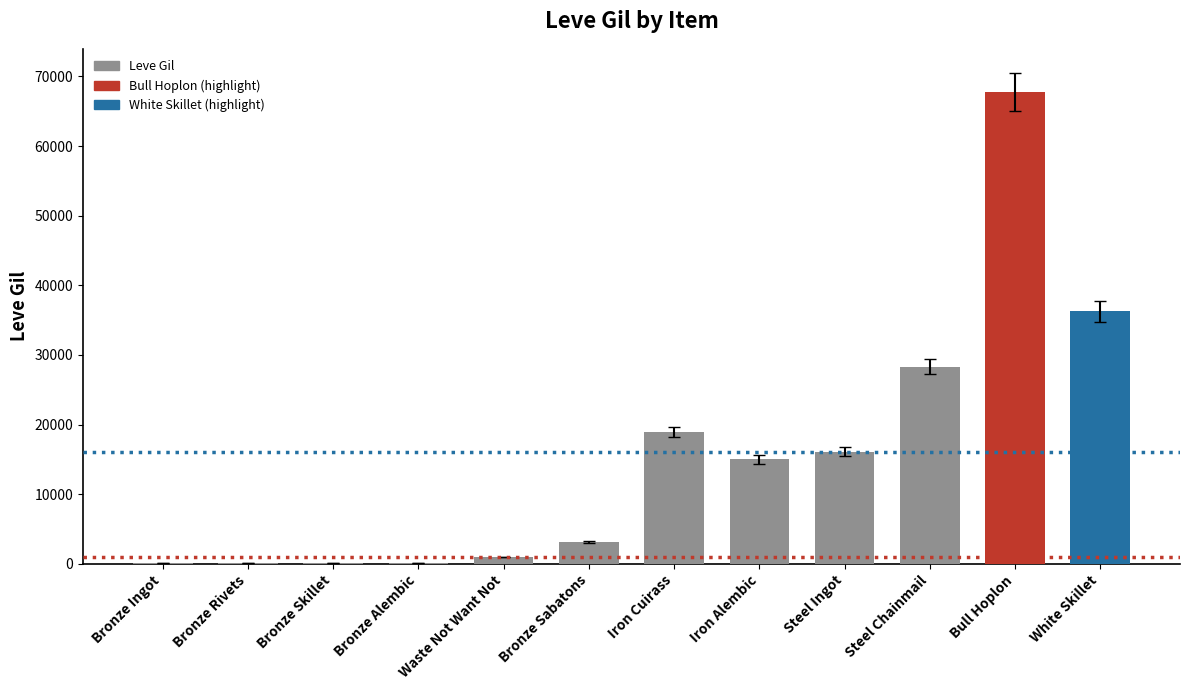

What is the sum of all values?

186804